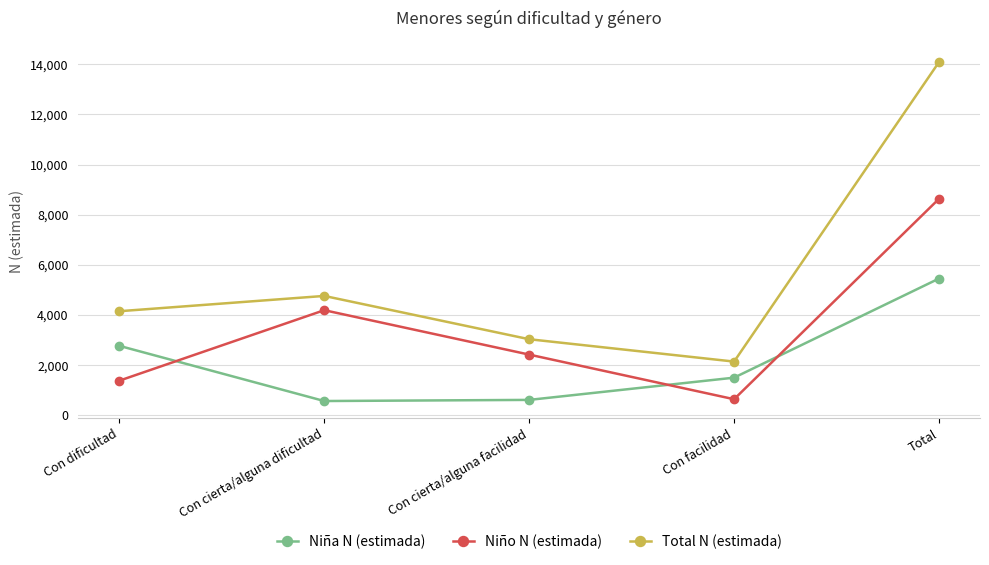

Is it true that Niño N (estimada) equals 1193 at Con cierta/alguna facilidad?

False